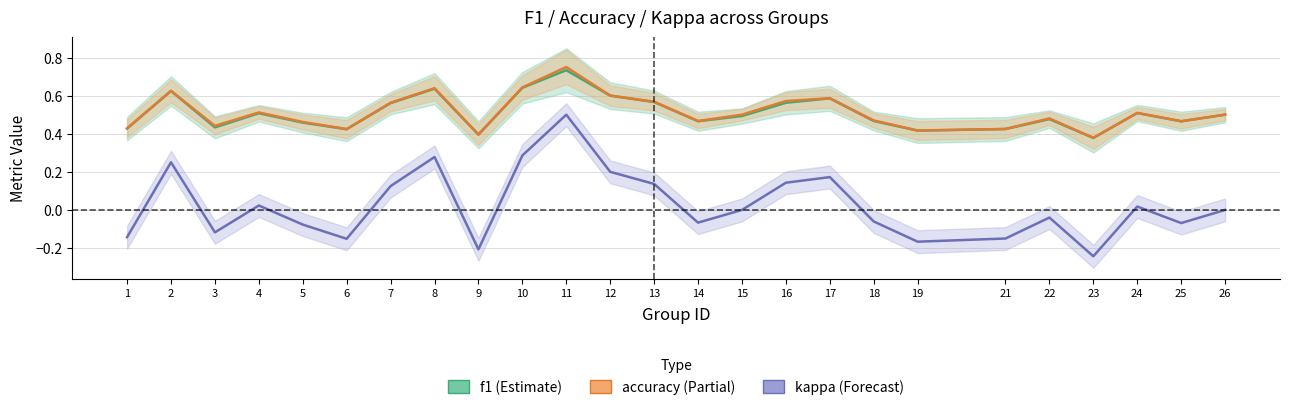

Which series has the largest total across all categories?

accuracy